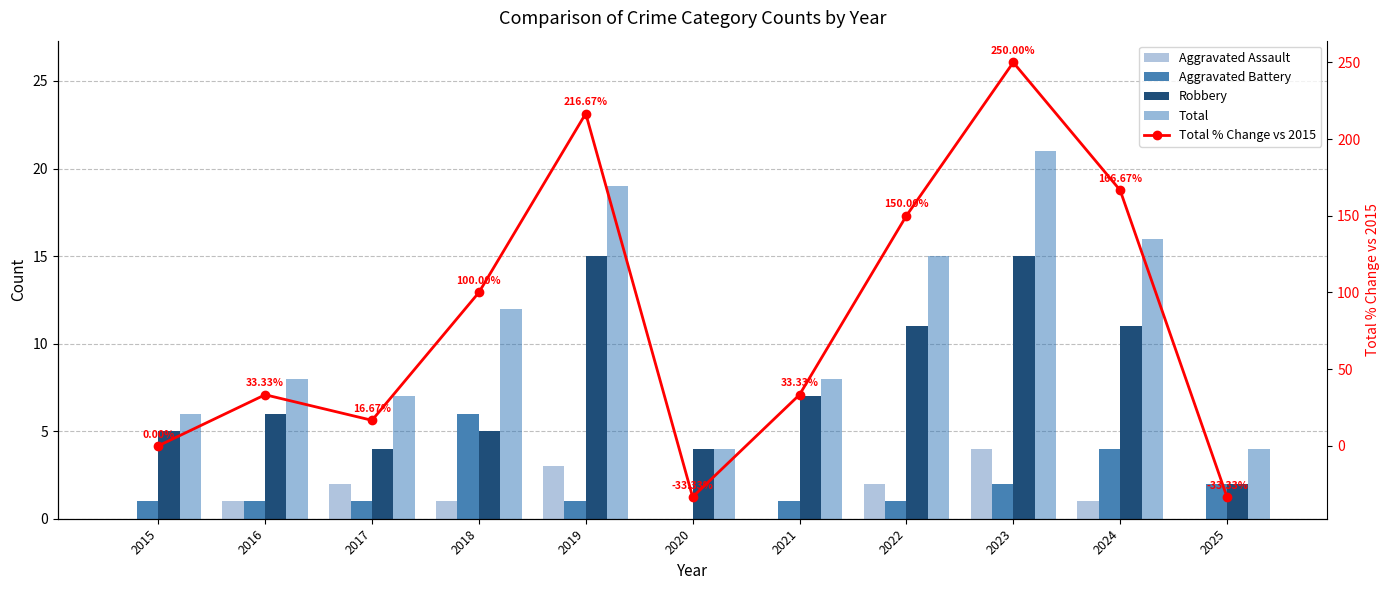

Reading left to right, list all the values displayed in this chart.

Aggravated Assault: 2015=0.0	2016=1.0	2017=2.0	2018=1.0	2019=3.0	2020=0.0	2021=0.0	2022=2.0	2023=4.0	2024=1.0	2025=0.0
Aggravated Battery: 2015=1.0	2016=1.0	2017=1.0	2018=6.0	2019=1.0	2020=0.0	2021=1.0	2022=1.0	2023=2.0	2024=4.0	2025=2.0
Robbery: 2015=5.0	2016=6.0	2017=4.0	2018=5.0	2019=15.0	2020=4.0	2021=7.0	2022=11.0	2023=15.0	2024=11.0	2025=2.0
Total: 2015=6.0	2016=8.0	2017=7.0	2018=12.0	2019=19.0	2020=4.0	2021=8.0	2022=15.0	2023=21.0	2024=16.0	2025=4.0
Total % Change vs 2015: 2015=0.0	2016=33.3	2017=16.7	2018=100.0	2019=216.7	2020=-33.3	2021=33.3	2022=150.0	2023=250.0	2024=166.7	2025=-33.3